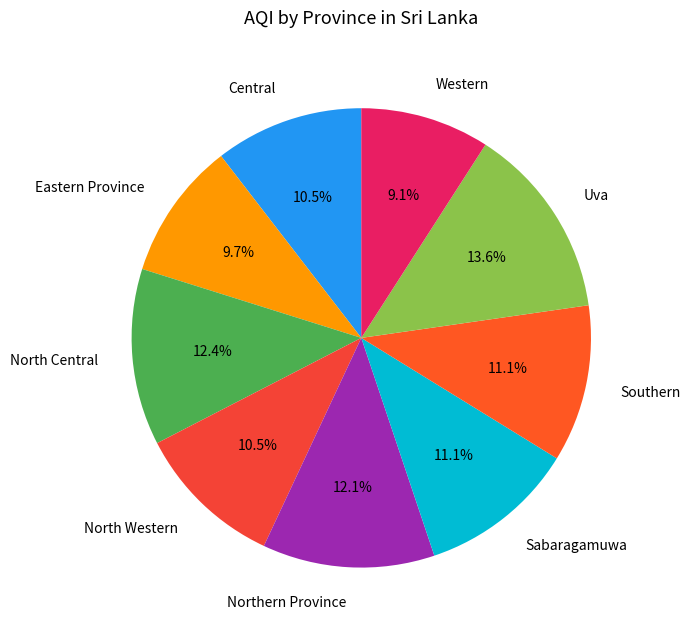

Which slice is the smallest?

Western